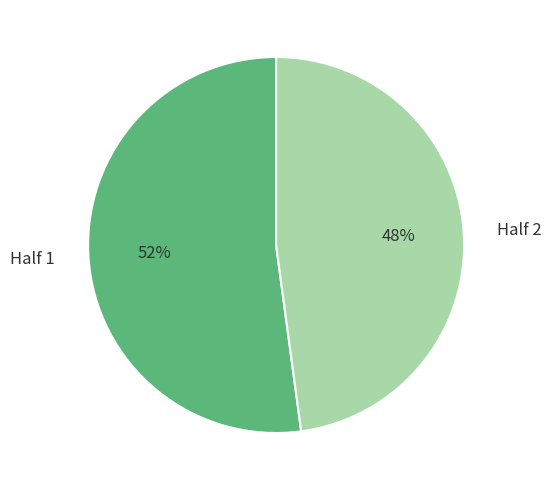

Count the number of slices in the pie.

2